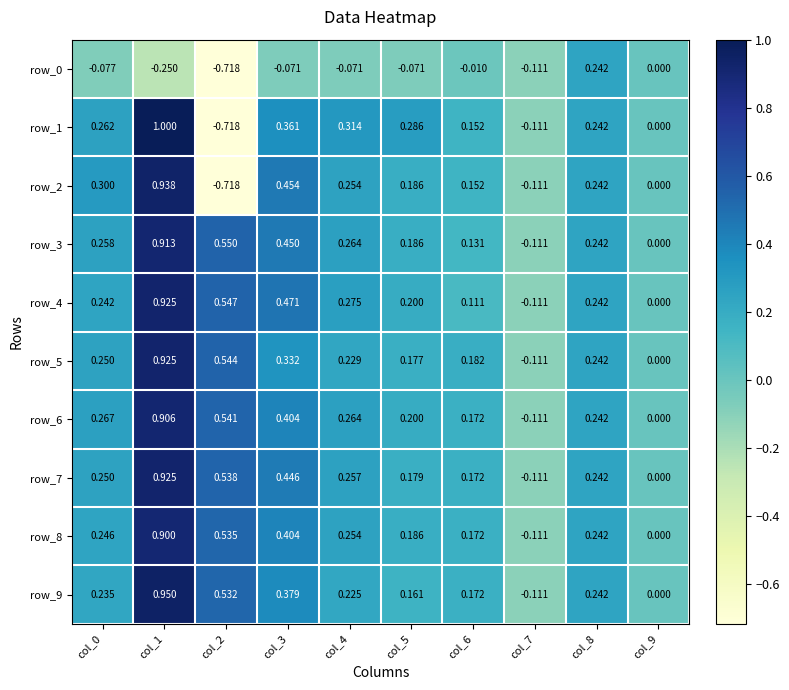

Reading left to right, list all the values displayed in this chart.

row_0: col_0=-0.1	col_1=-0.2	col_2=-0.7	col_3=-0.1	col_4=-0.1	col_5=-0.1	col_6=-0.0	col_7=-0.1	col_8=0.2	col_9=0.0
row_1: col_0=0.3	col_1=1.0	col_2=-0.7	col_3=0.4	col_4=0.3	col_5=0.3	col_6=0.2	col_7=-0.1	col_8=0.2	col_9=0.0
row_2: col_0=0.3	col_1=0.9	col_2=-0.7	col_3=0.5	col_4=0.3	col_5=0.2	col_6=0.2	col_7=-0.1	col_8=0.2	col_9=0.0
row_3: col_0=0.3	col_1=0.9	col_2=0.5	col_3=0.5	col_4=0.3	col_5=0.2	col_6=0.1	col_7=-0.1	col_8=0.2	col_9=0.0
row_4: col_0=0.2	col_1=0.9	col_2=0.5	col_3=0.5	col_4=0.3	col_5=0.2	col_6=0.1	col_7=-0.1	col_8=0.2	col_9=0.0
row_5: col_0=0.2	col_1=0.9	col_2=0.5	col_3=0.3	col_4=0.2	col_5=0.2	col_6=0.2	col_7=-0.1	col_8=0.2	col_9=0.0
row_6: col_0=0.3	col_1=0.9	col_2=0.5	col_3=0.4	col_4=0.3	col_5=0.2	col_6=0.2	col_7=-0.1	col_8=0.2	col_9=0.0
row_7: col_0=0.2	col_1=0.9	col_2=0.5	col_3=0.4	col_4=0.3	col_5=0.2	col_6=0.2	col_7=-0.1	col_8=0.2	col_9=0.0
row_8: col_0=0.2	col_1=0.9	col_2=0.5	col_3=0.4	col_4=0.3	col_5=0.2	col_6=0.2	col_7=-0.1	col_8=0.2	col_9=0.0
row_9: col_0=0.2	col_1=1.0	col_2=0.5	col_3=0.4	col_4=0.2	col_5=0.2	col_6=0.2	col_7=-0.1	col_8=0.2	col_9=0.0